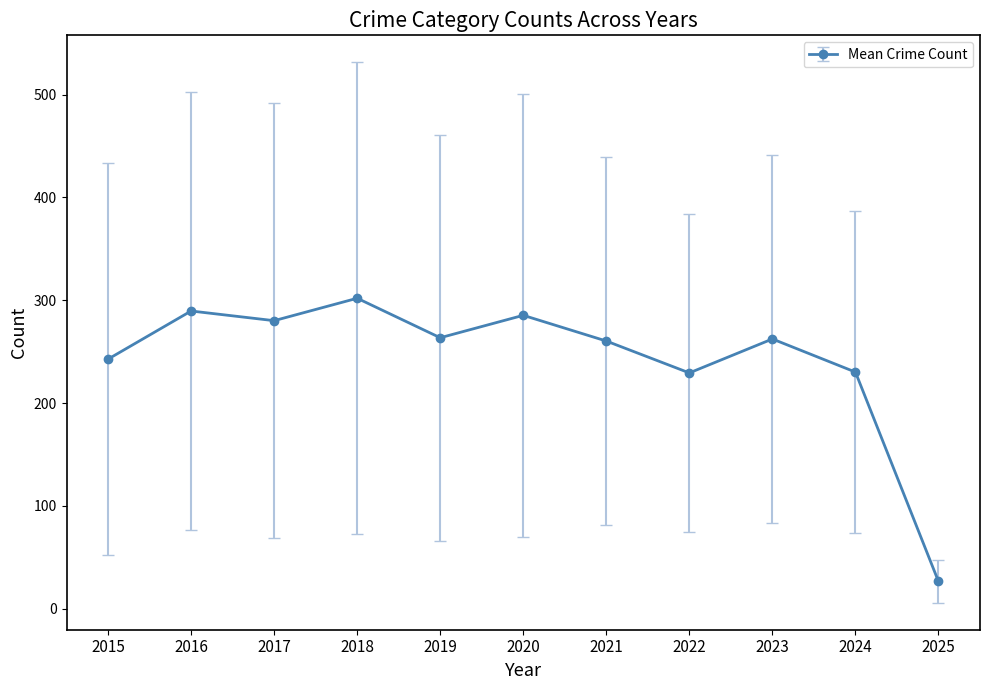

Is it true that the value at 2022 is 229.4?

True